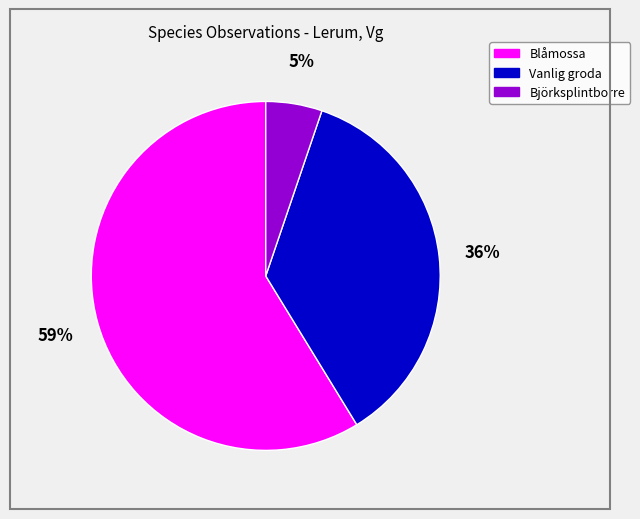

To the nearest percent, what is the average slice percentage?

33%